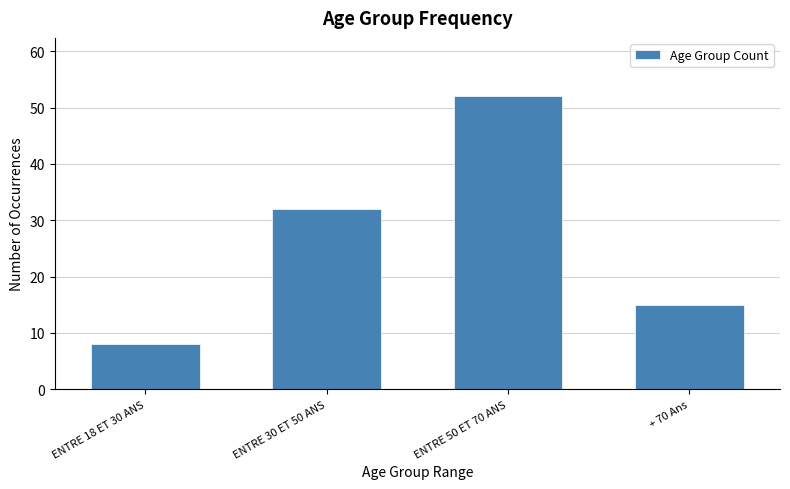

Reading left to right, list all the values displayed in this chart.

8	32	52	15